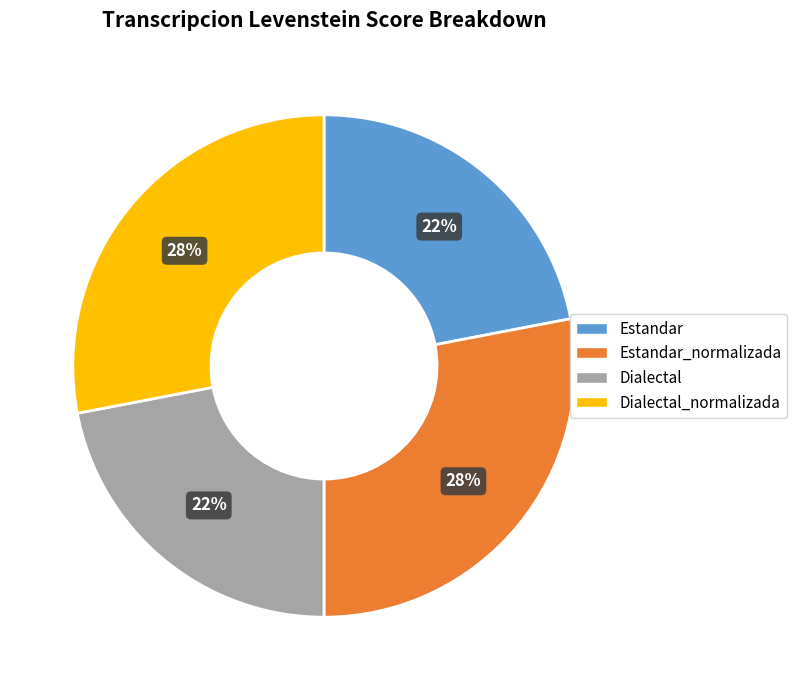

Combined, do Estandar_normalizada and Dialectal_normalizada account for over 50%?

Yes